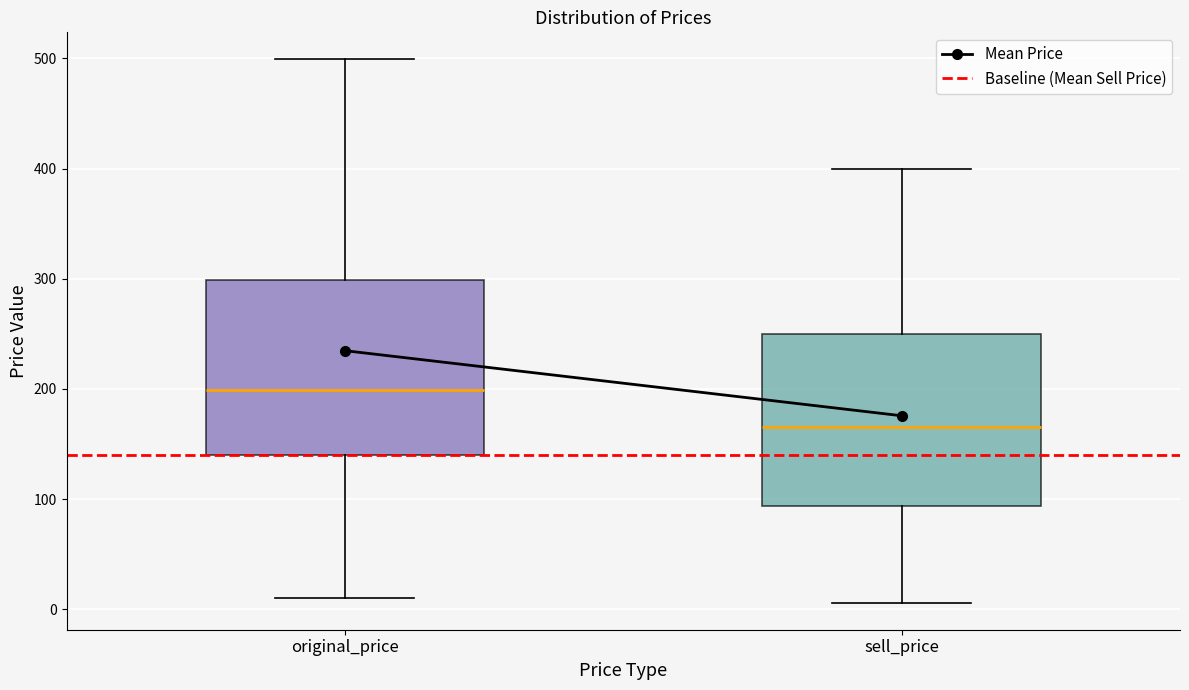

Which box has the highest median line?

original_price